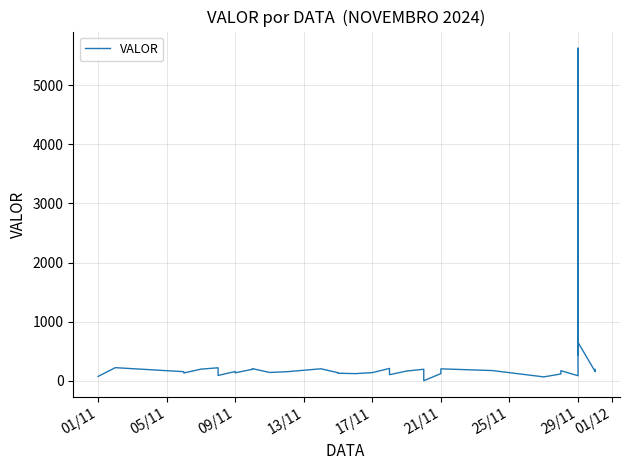

Where is the data nearest to the value 2814?

29/11